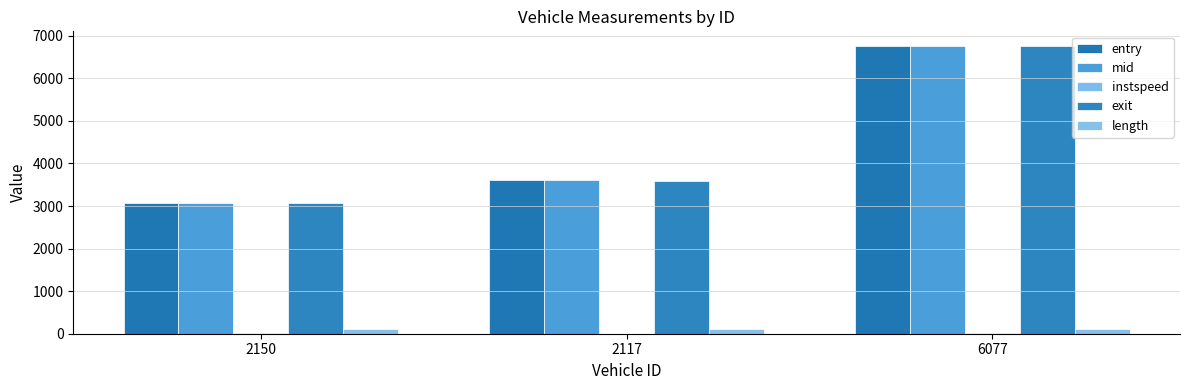

What is the average value of the exit series?

4477.0